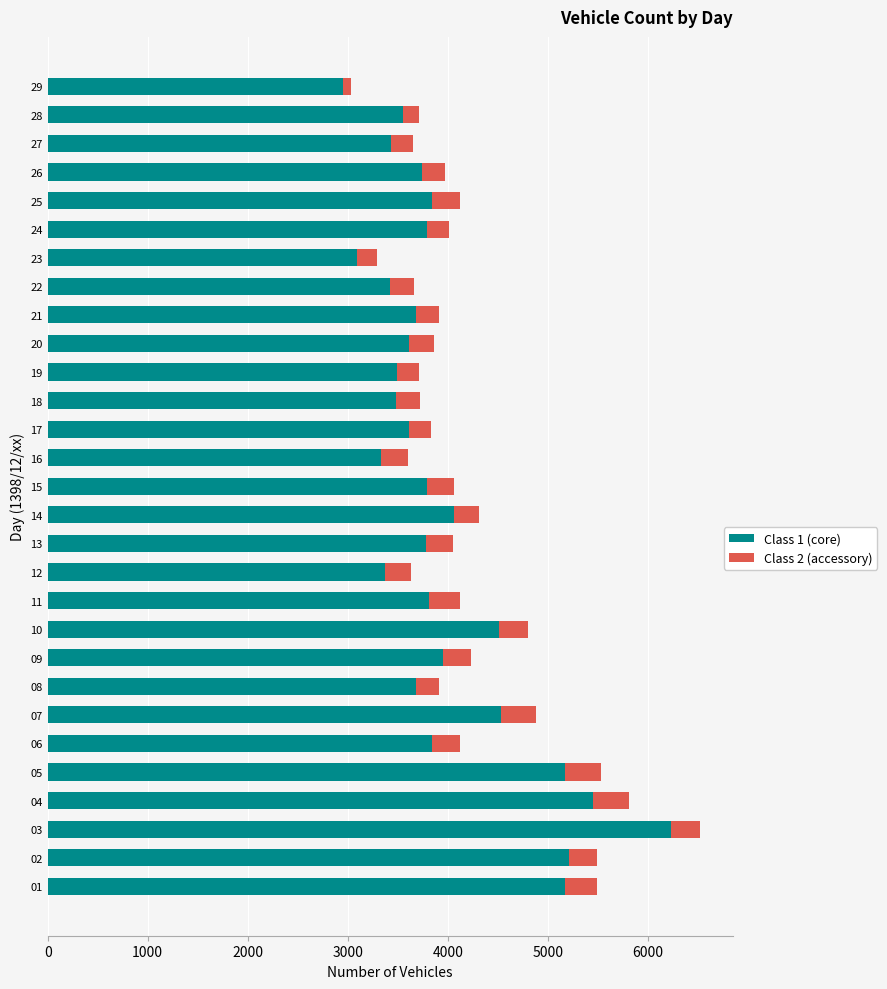

The value of Class 1 (core) at 16 is 945. True or false?

False